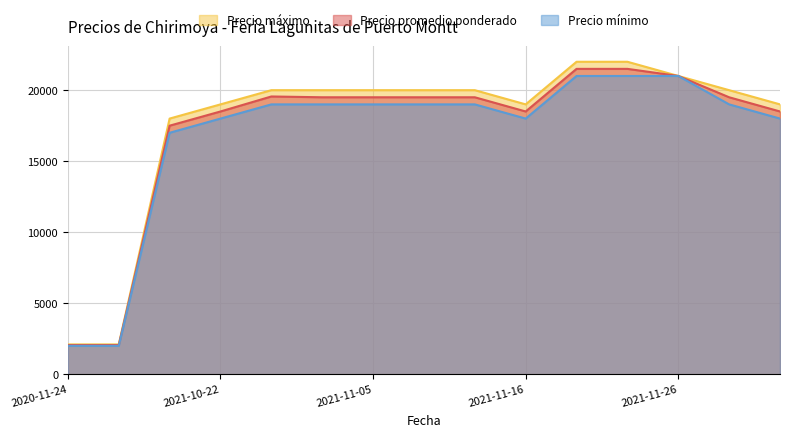

At which category is the sum across all series the highest?

2021-11-19